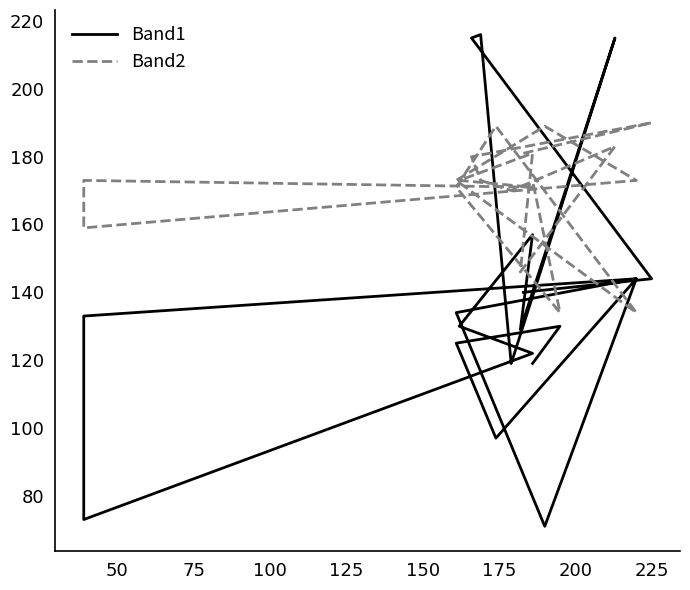

How many times do Band1 and Band2 cross each other?

6